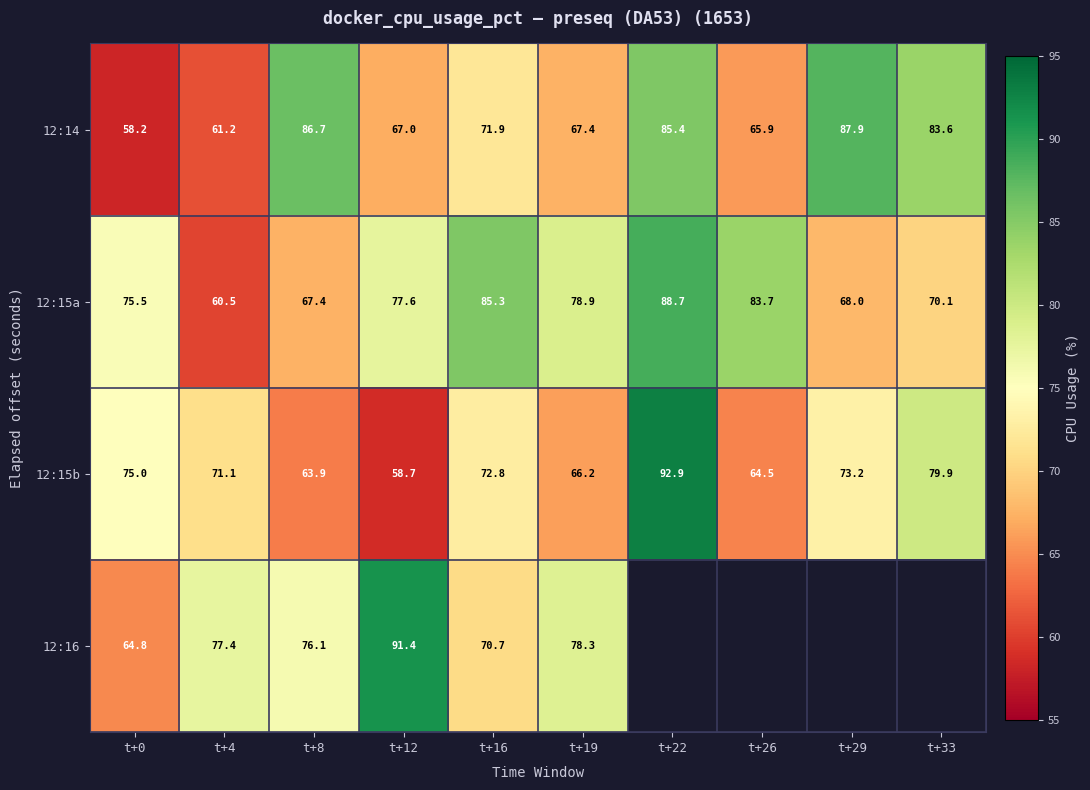

How many values in the 12:14 series are below 71?

5